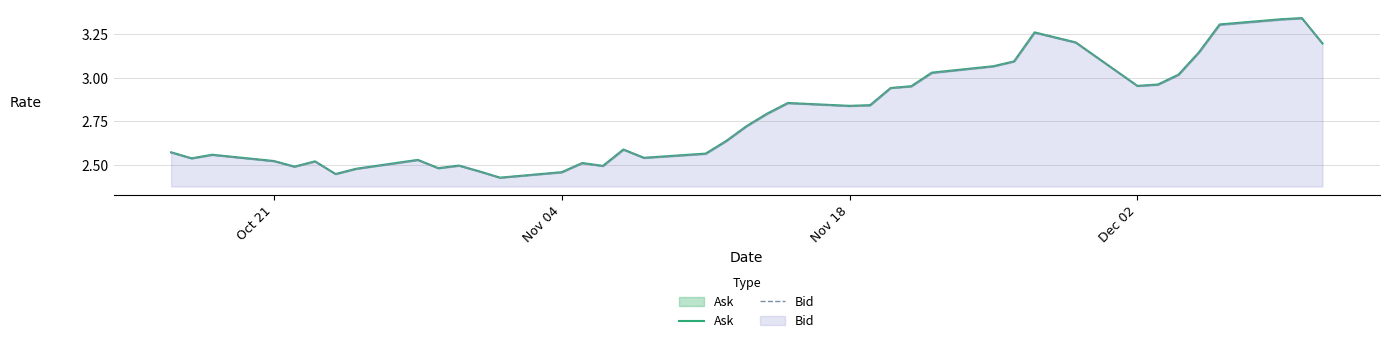

The value of Bid at Nov 18 is 0.3. True or false?

False